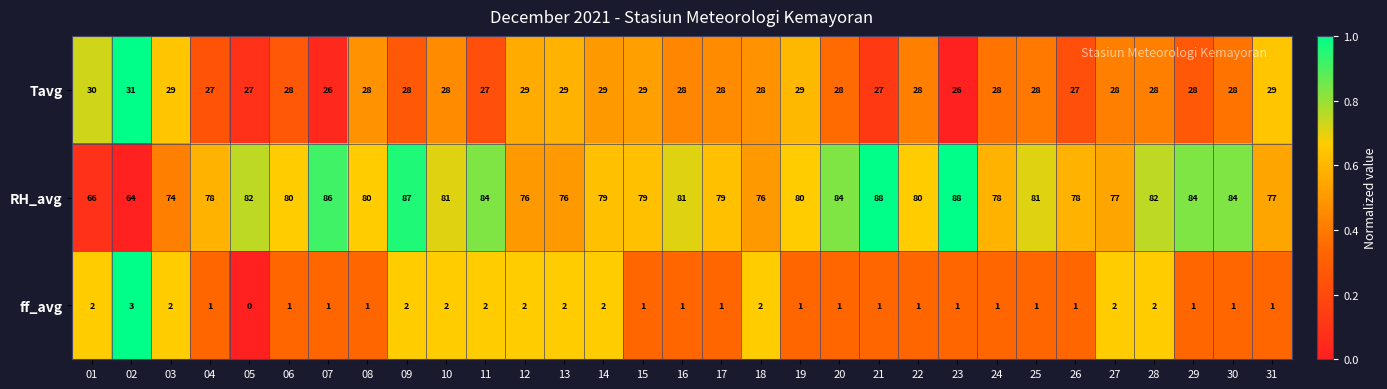

What is the difference between the maximum and minimum values in the RH_avg series?

24